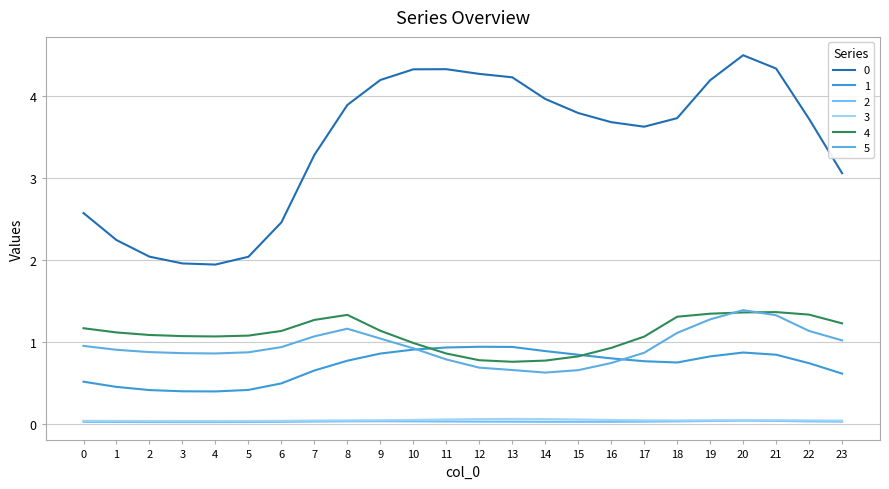

Reading left to right, extract all data points from this chart.

0: 0=2.6	1=2.2	2=2.0	3=2.0	4=1.9	5=2.0	6=2.5	7=3.3	8=3.9	9=4.2	10=4.3	11=4.3	12=4.3	13=4.2	14=4.0	15=3.8	16=3.7	17=3.6	18=3.7	19=4.2	20=4.5	21=4.3	22=3.7	23=3.1
1: 0=0.5	1=0.4	2=0.4	3=0.4	4=0.4	5=0.4	6=0.5	7=0.6	8=0.8	9=0.9	10=0.9	11=0.9	12=0.9	13=0.9	14=0.9	15=0.8	16=0.8	17=0.8	18=0.7	19=0.8	20=0.9	21=0.8	22=0.7	23=0.6
2: 0=0.0	1=0.0	2=0.0	3=0.0	4=0.0	5=0.0	6=0.0	7=0.0	8=0.0	9=0.0	10=0.0	11=0.0	12=0.0	13=0.0	14=0.0	15=0.0	16=0.0	17=0.0	18=0.0	19=0.0	20=0.0	21=0.0	22=0.0	23=0.0
3: 0=0.0	1=0.0	2=0.0	3=0.0	4=0.0	5=0.0	6=0.0	7=0.0	8=0.0	9=0.0	10=0.0	11=0.1	12=0.1	13=0.1	14=0.1	15=0.1	16=0.0	17=0.0	18=0.0	19=0.0	20=0.0	21=0.0	22=0.0	23=0.0
4: 0=1.2	1=1.1	2=1.1	3=1.1	4=1.1	5=1.1	6=1.1	7=1.3	8=1.3	9=1.1	10=1.0	11=0.9	12=0.8	13=0.8	14=0.8	15=0.8	16=0.9	17=1.1	18=1.3	19=1.3	20=1.4	21=1.4	22=1.3	23=1.2
5: 0=0.9	1=0.9	2=0.9	3=0.9	4=0.9	5=0.9	6=0.9	7=1.1	8=1.2	9=1.0	10=0.9	11=0.8	12=0.7	13=0.7	14=0.6	15=0.7	16=0.7	17=0.9	18=1.1	19=1.3	20=1.4	21=1.3	22=1.1	23=1.0